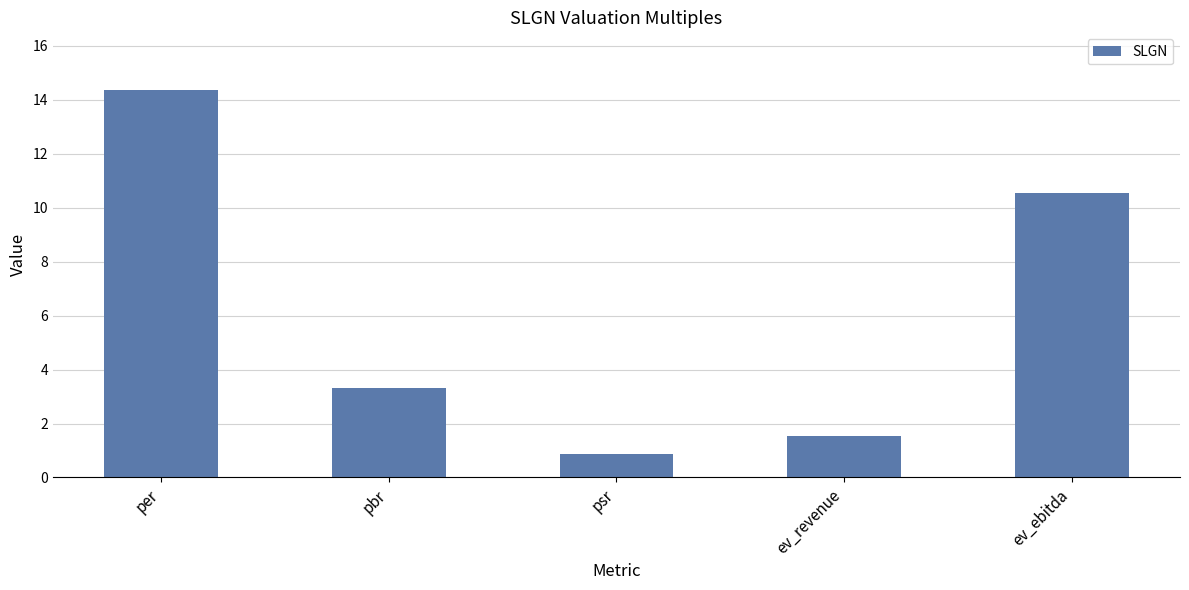

What is the minimum value shown in the chart?

0.9